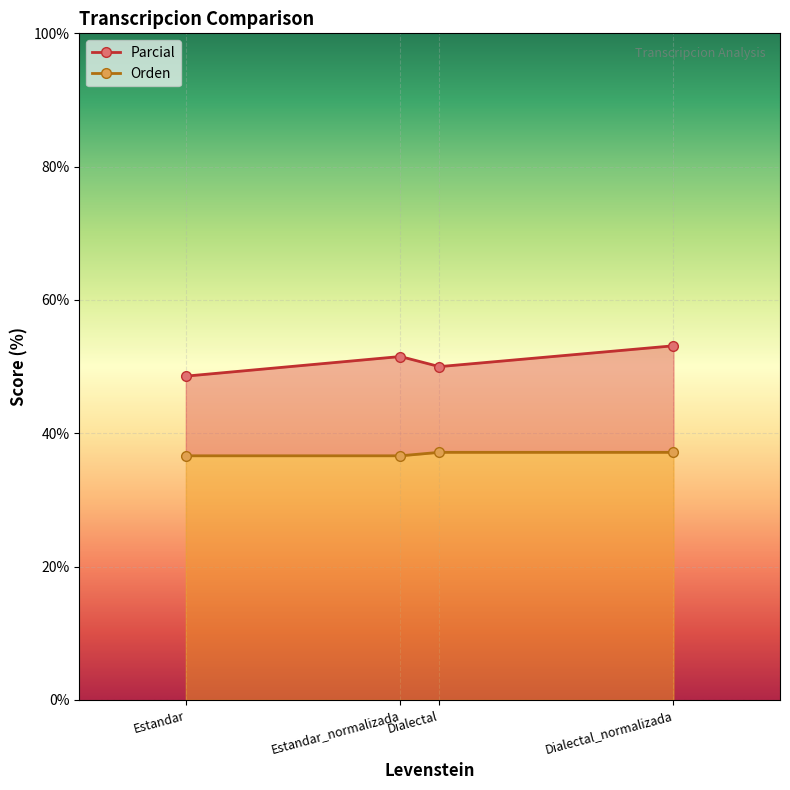

What is the value of the Parcial point at the 2nd from the left?

51.5